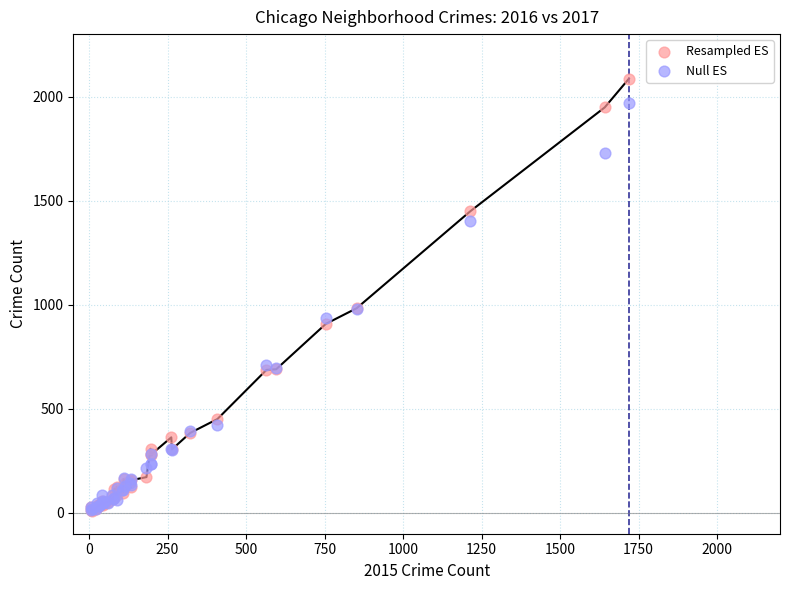

What are all the series names shown in the legend?

Resampled ES, Null ES